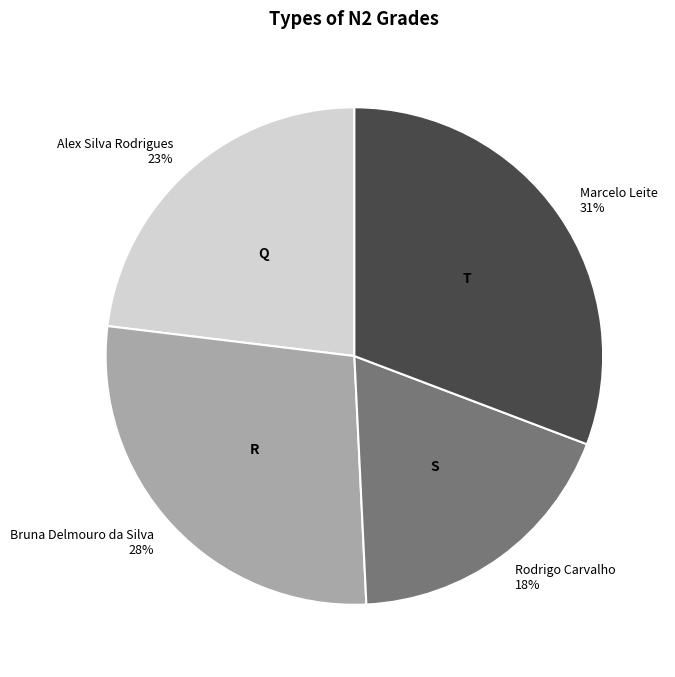

The Rodrigo Carvalho slice represents 18% of the pie. True or false?

True